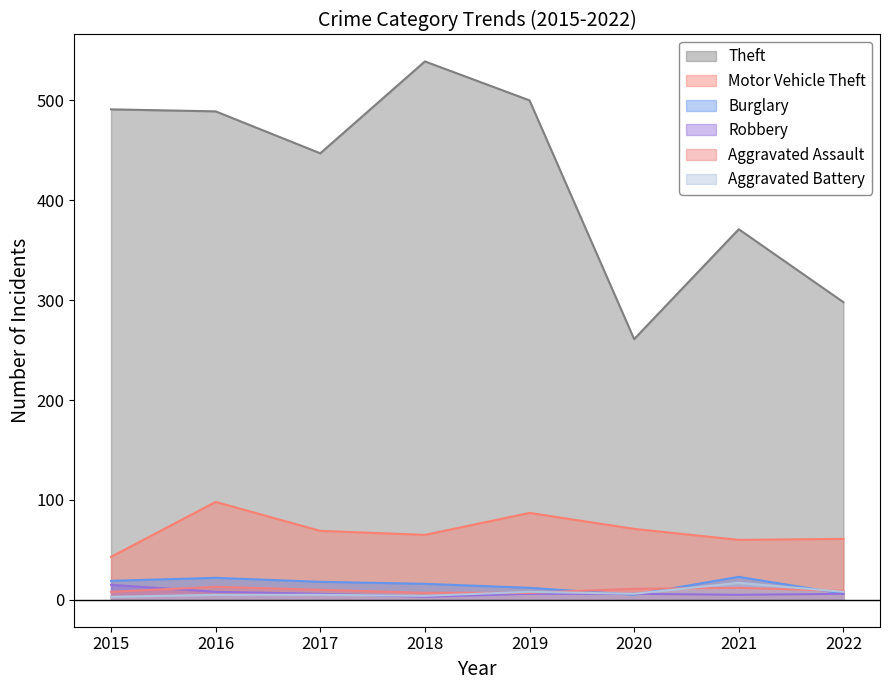

Reading left to right, transcribe all the data shown in this chart.

Theft: 2015=491	2016=489	2017=447	2018=539	2019=500	2020=261	2021=371	2022=298
Motor Vehicle Theft: 2015=43	2016=98	2017=69	2018=65	2019=87	2020=71	2021=60	2022=61
Burglary: 2015=19	2016=22	2017=18	2018=16	2019=12	2020=5	2021=23	2022=6
Robbery: 2015=15	2016=8	2017=6	2018=3	2019=6	2020=6	2021=5	2022=6
Aggravated Assault: 2015=8	2016=13	2017=10	2018=7	2019=7	2020=11	2021=12	2022=9
Aggravated Battery: 2015=3	2016=5	2017=5	2018=4	2019=8	2020=6	2021=17	2022=8